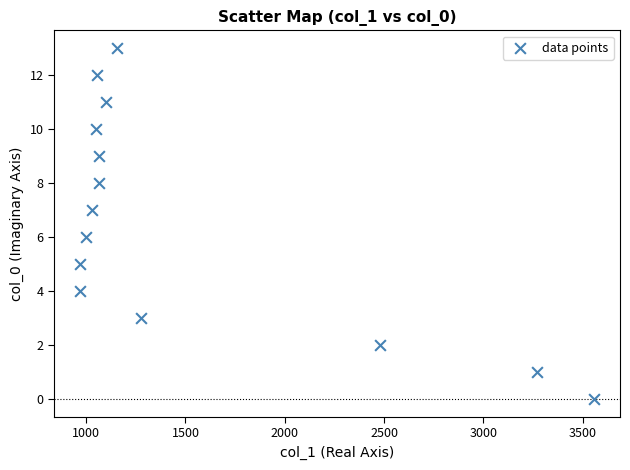

What is the range of Y values (max minus min)?

13